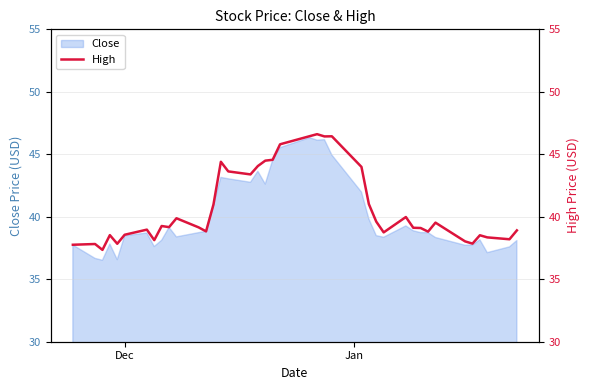

What is the difference between the second highest and minimum values?

9.1